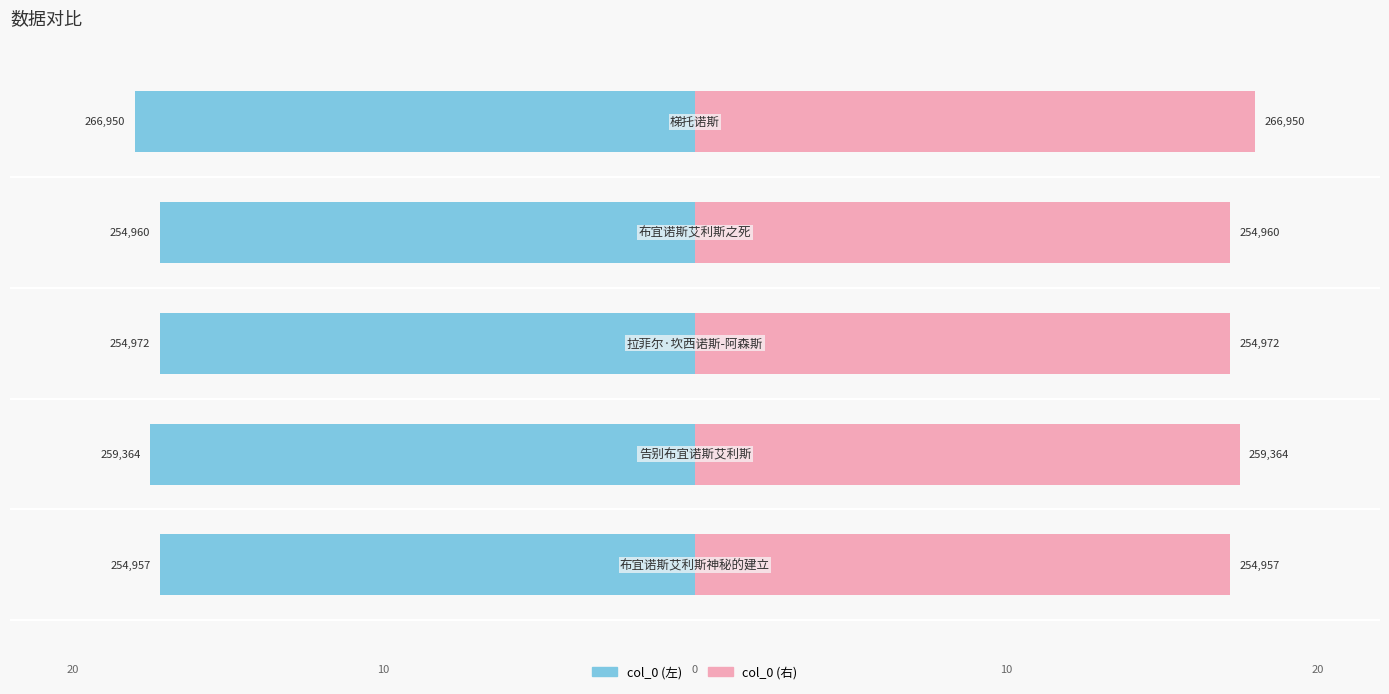

How many distinct data groups are displayed?

2